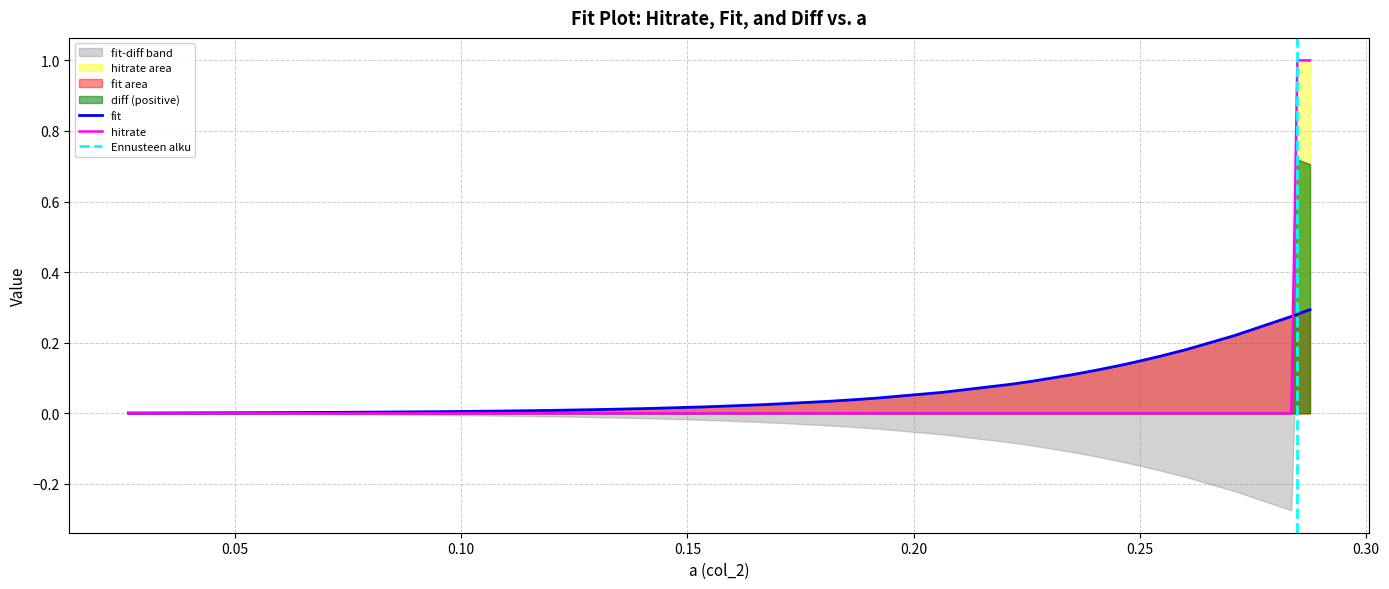

Count the number of categories in the chart.

36